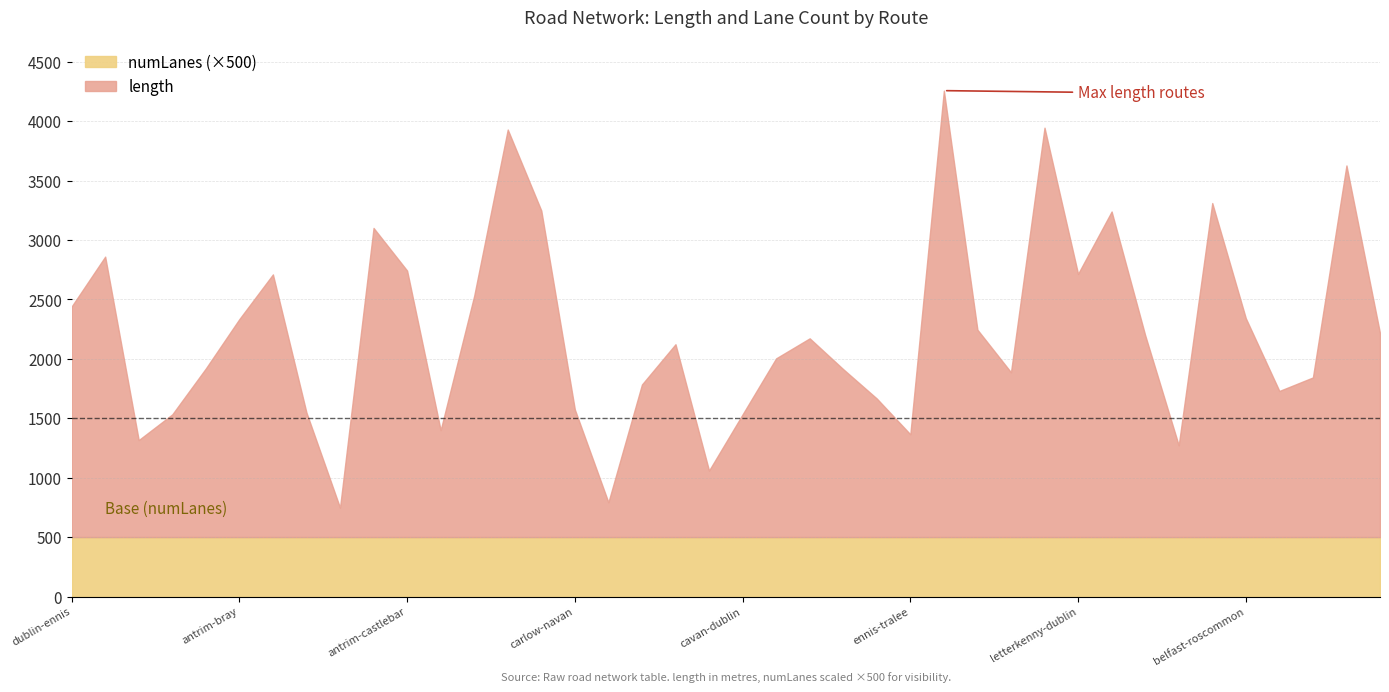

In length, how many points are higher than both neighbors (excluding endpoints)?

11